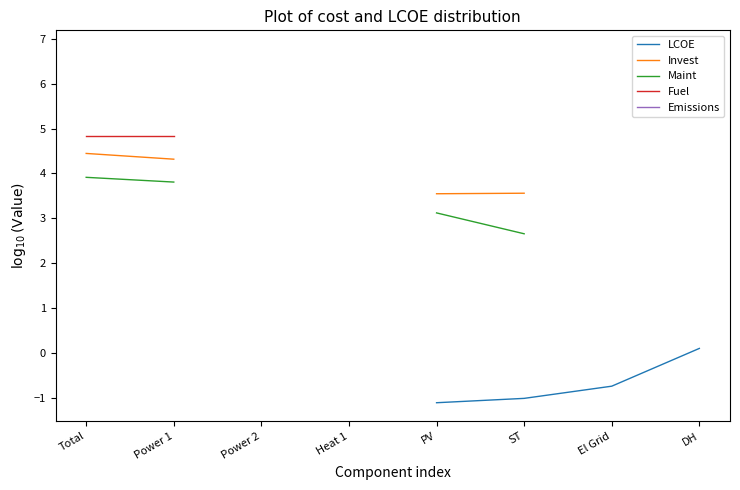

True or false: Invest has more than 0 points higher than both neighbors.

False